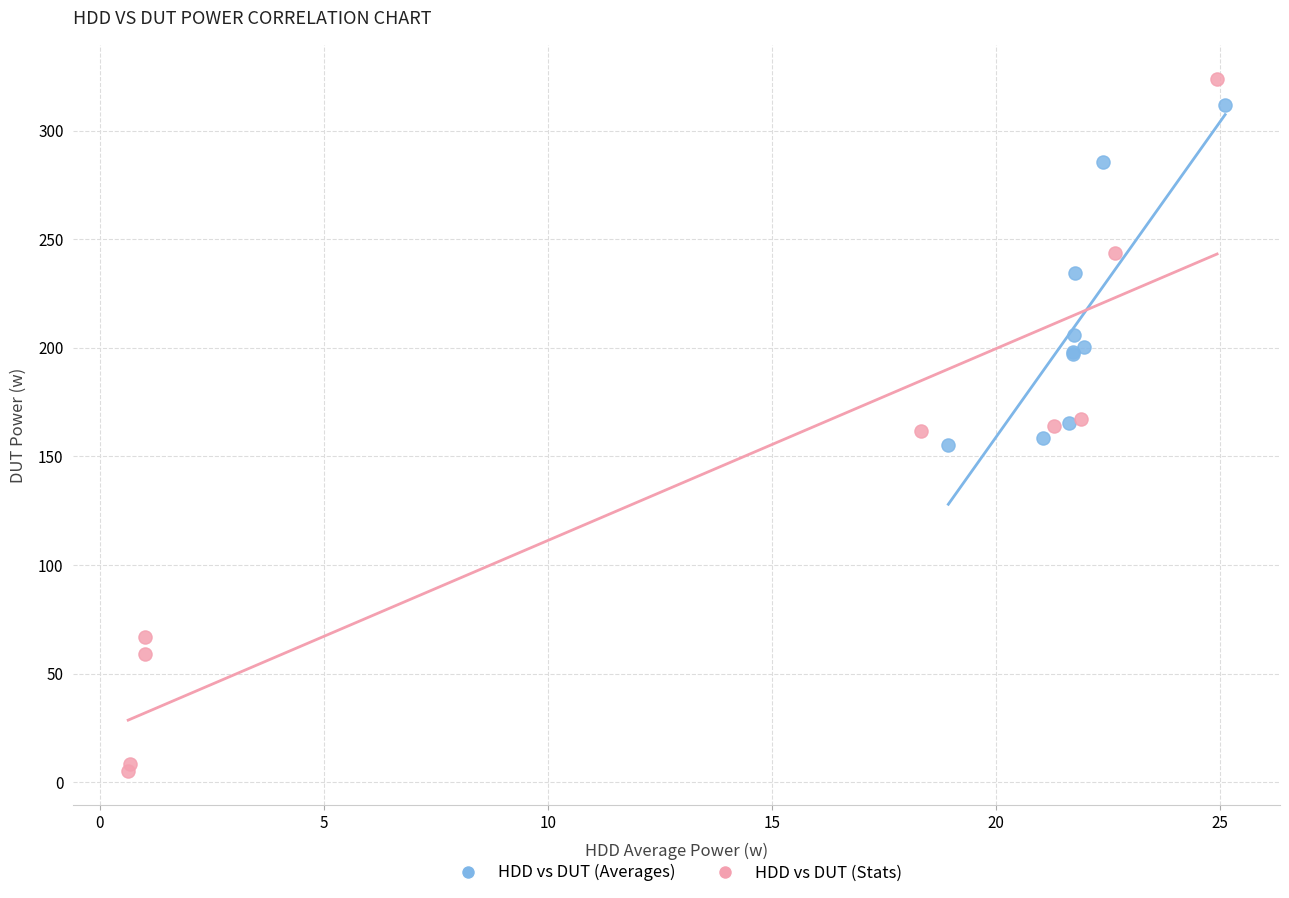

Which series contains the highest Y value?

HDD vs DUT (Stats)